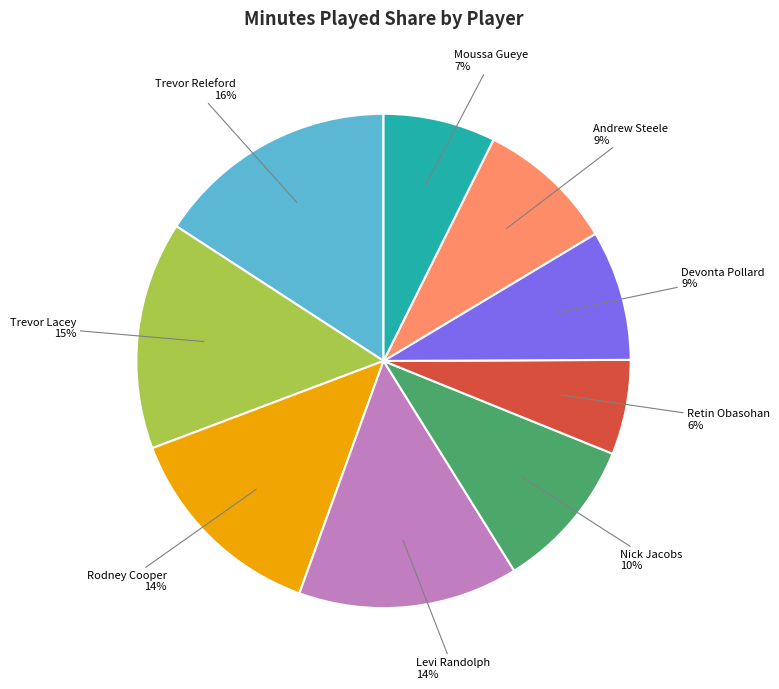

To the nearest percent, what is the average slice percentage?

11%